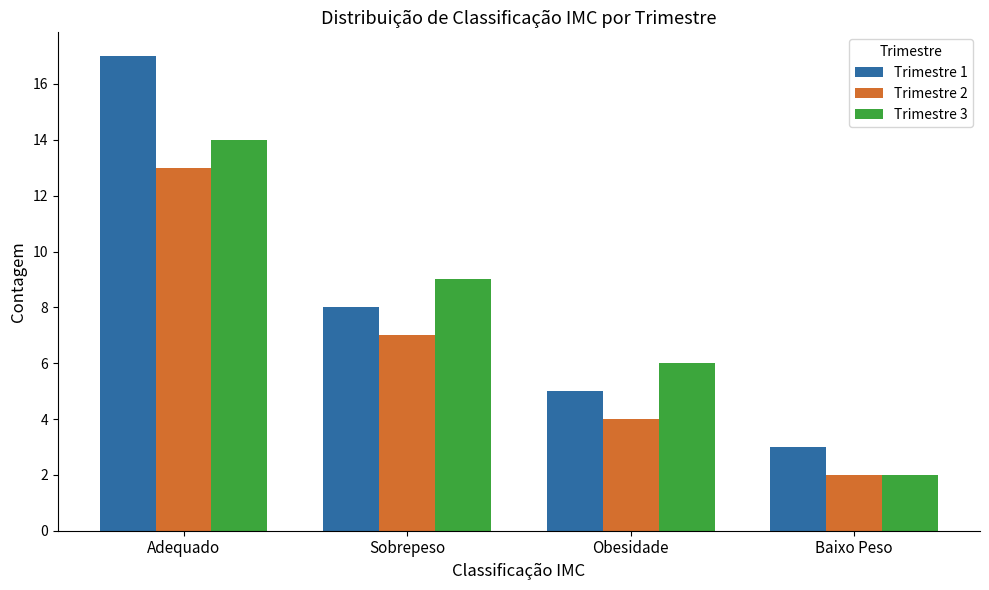

Is it true that Trimestre 2 equals 7 at Sobrepeso?

True